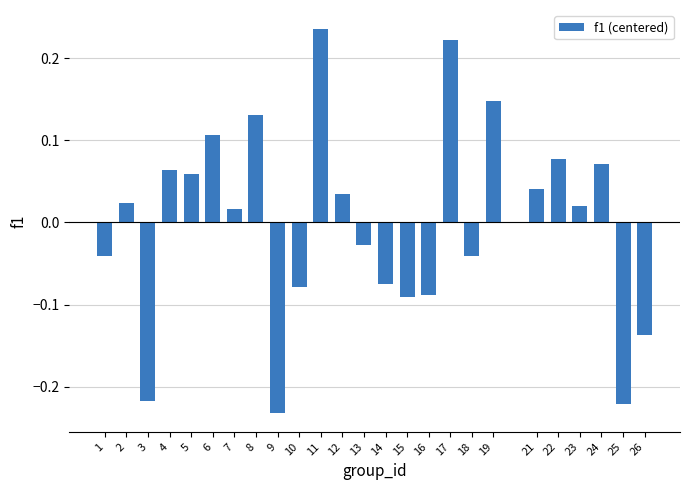

Which label corresponds to the smallest value in the chart?

9